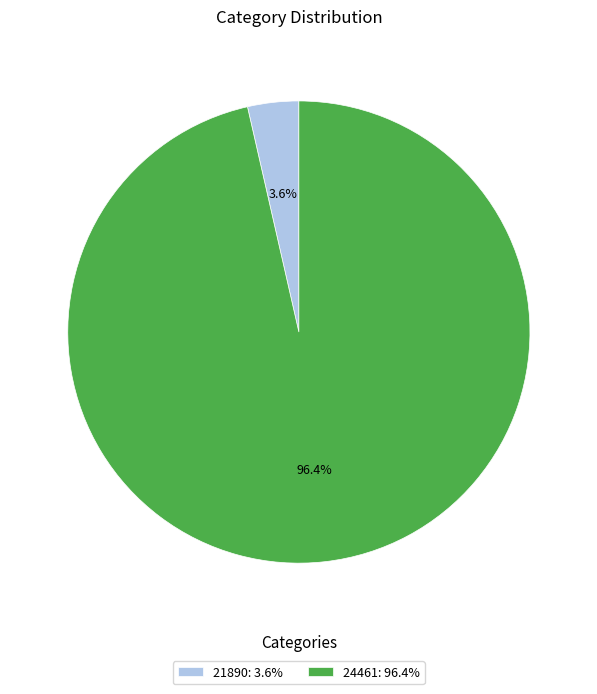

Which slice is the largest?

24461